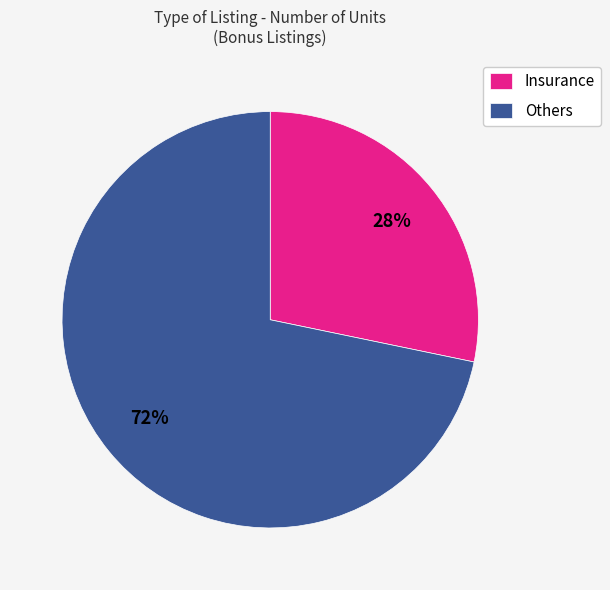

True or false: Insurance accounts for 34% of the total.

False